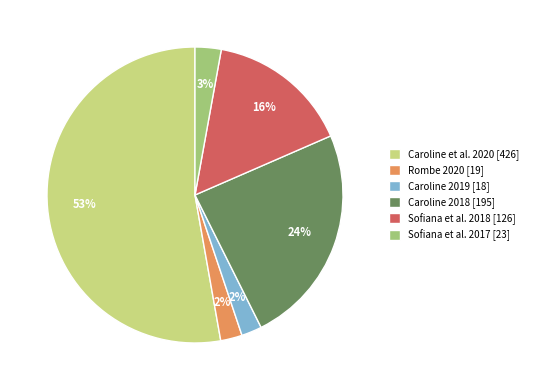

Do Caroline 2018 [195] and Rombe 2020 [19] together represent more than half of the pie?

No